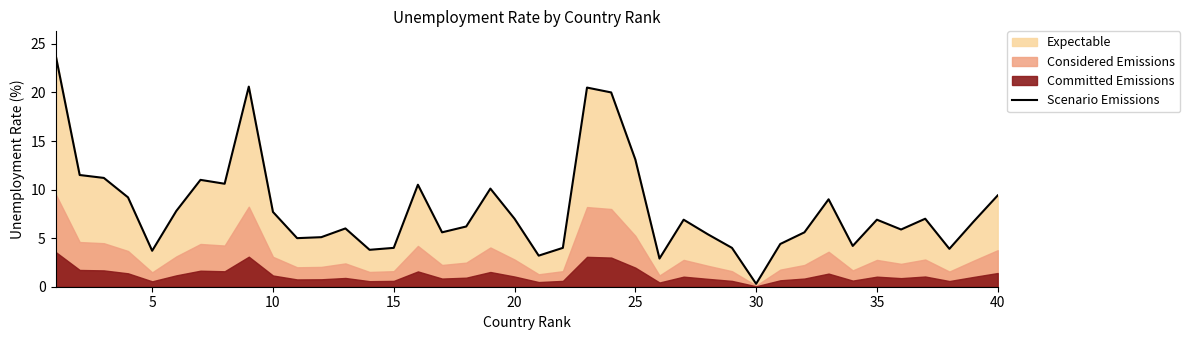

Is it true that the value at 35 is 10.8?

False